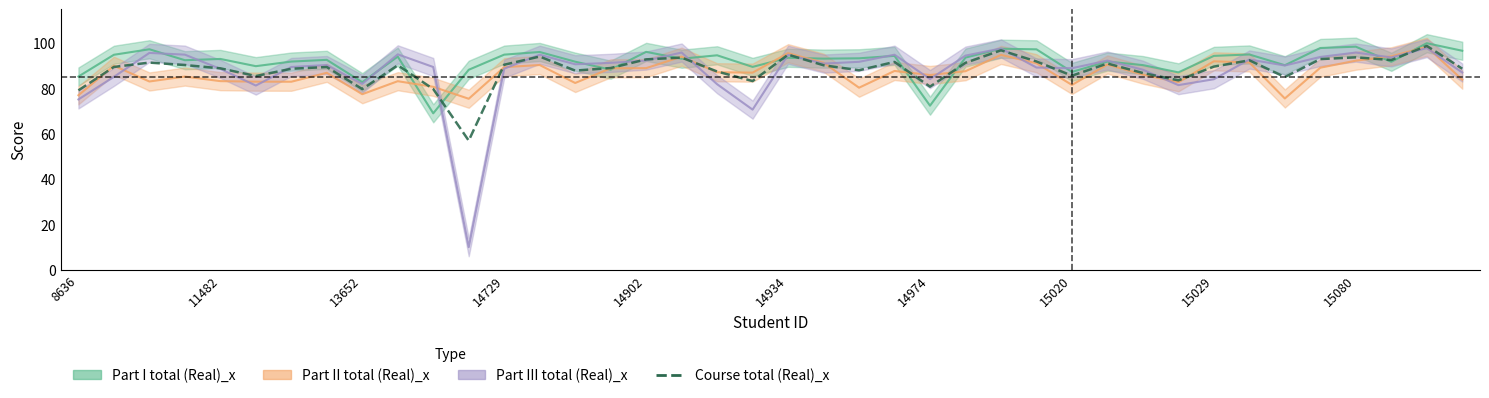

At which label is the value closest to 77?

8636